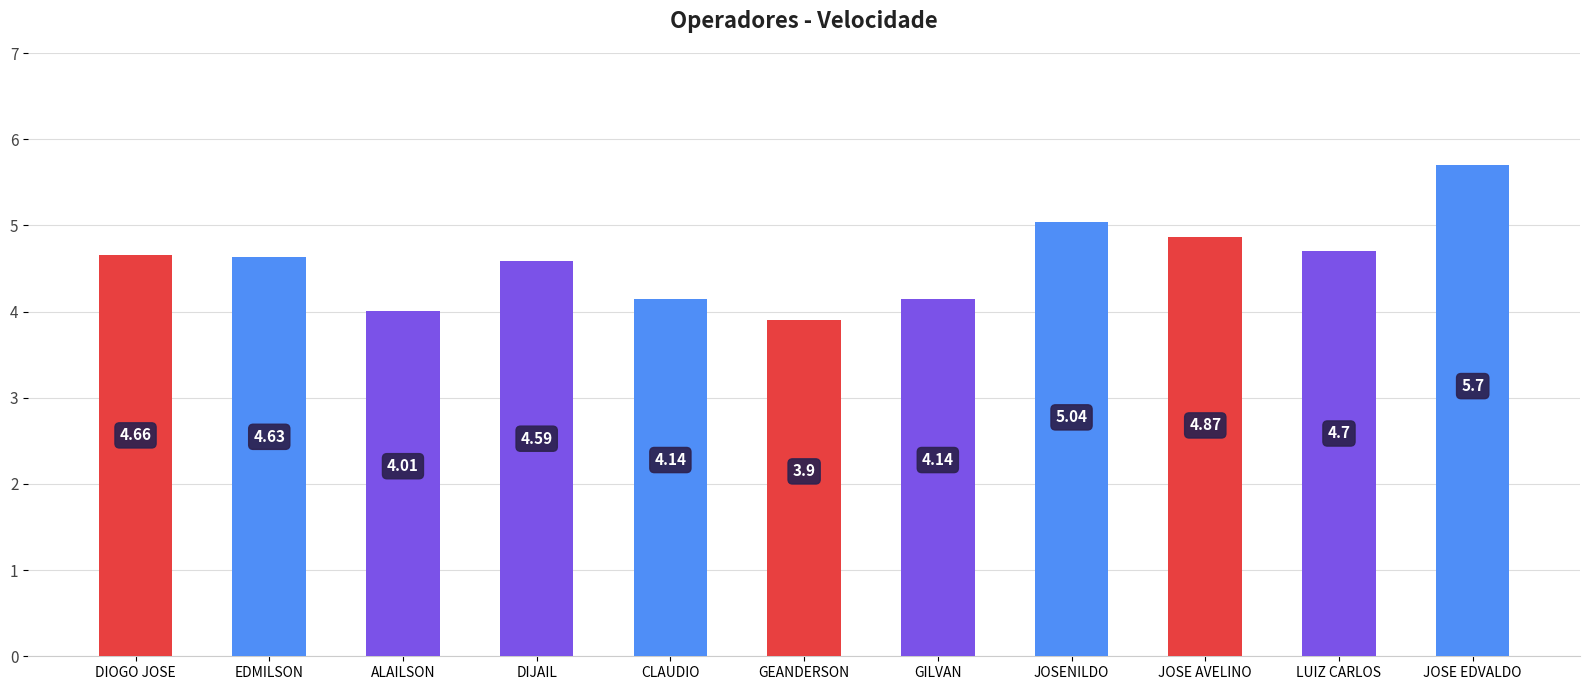

Approximately how many times larger is the value at JOSE AVELINO compared to LUIZ CARLOS?

1.0